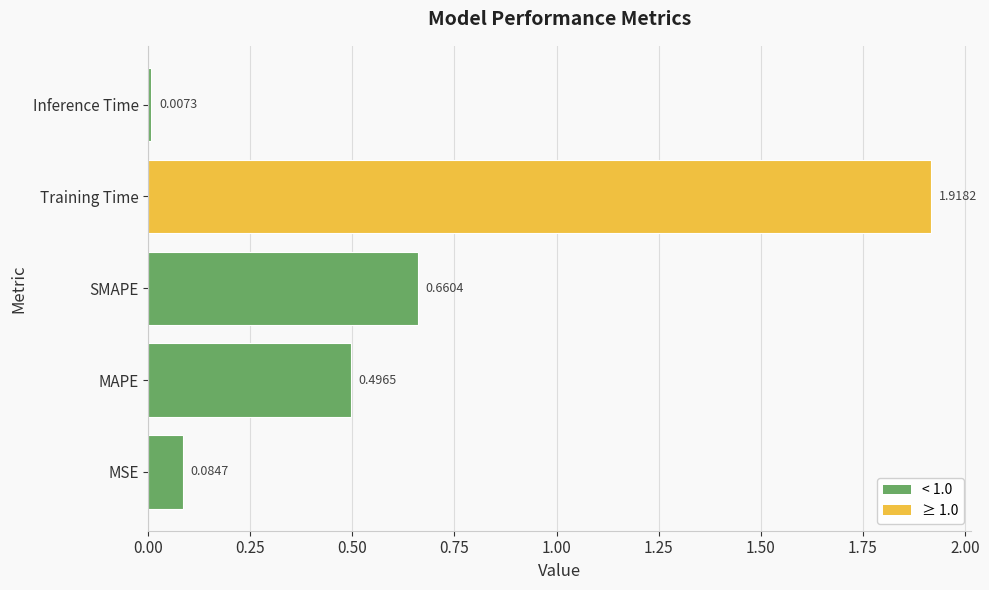

What is the sum of all values?

3.2